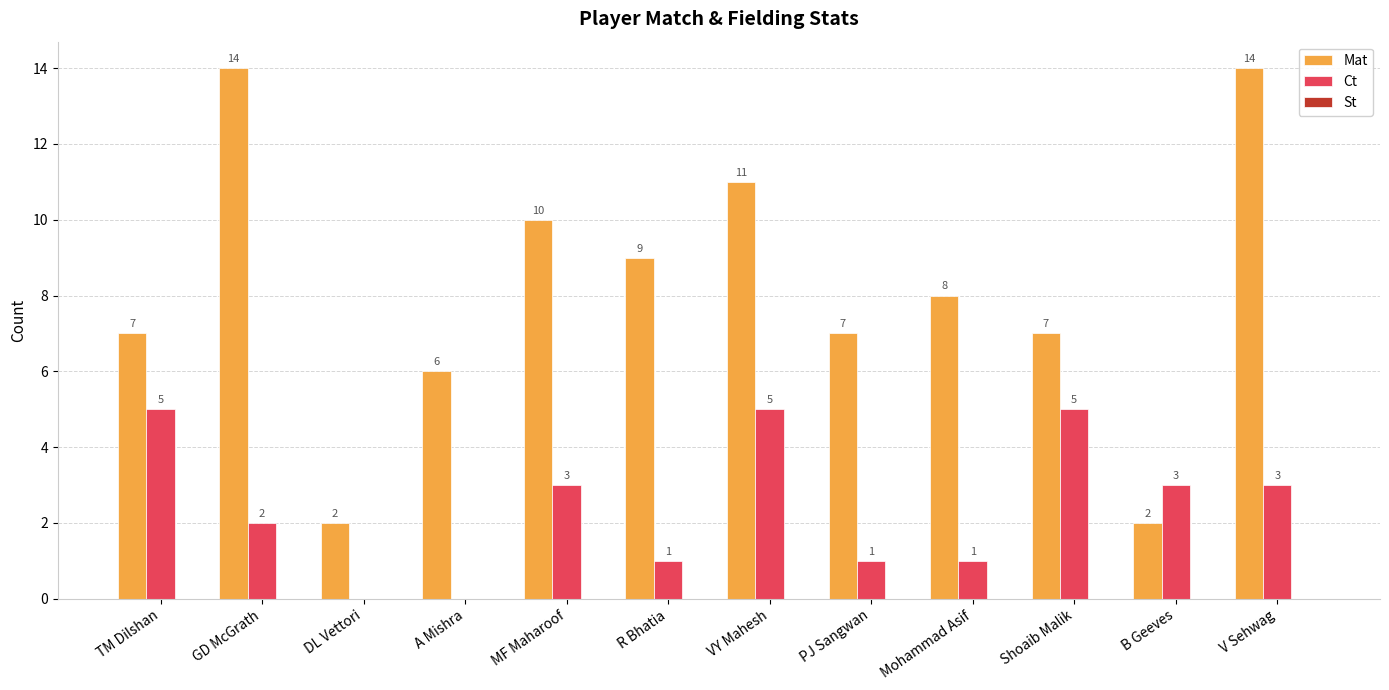

Is the value of Mat at A Mishra greater than the value of Ct at VY Mahesh?

Yes